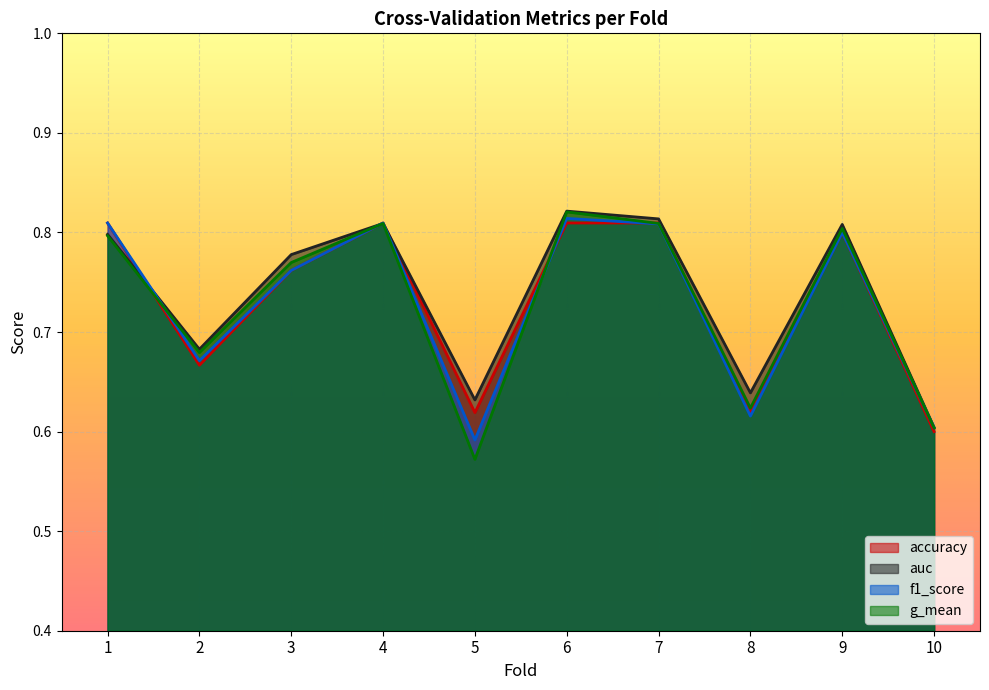

In g_mean, how many points are lower than both neighbors (excluding endpoints)?

3